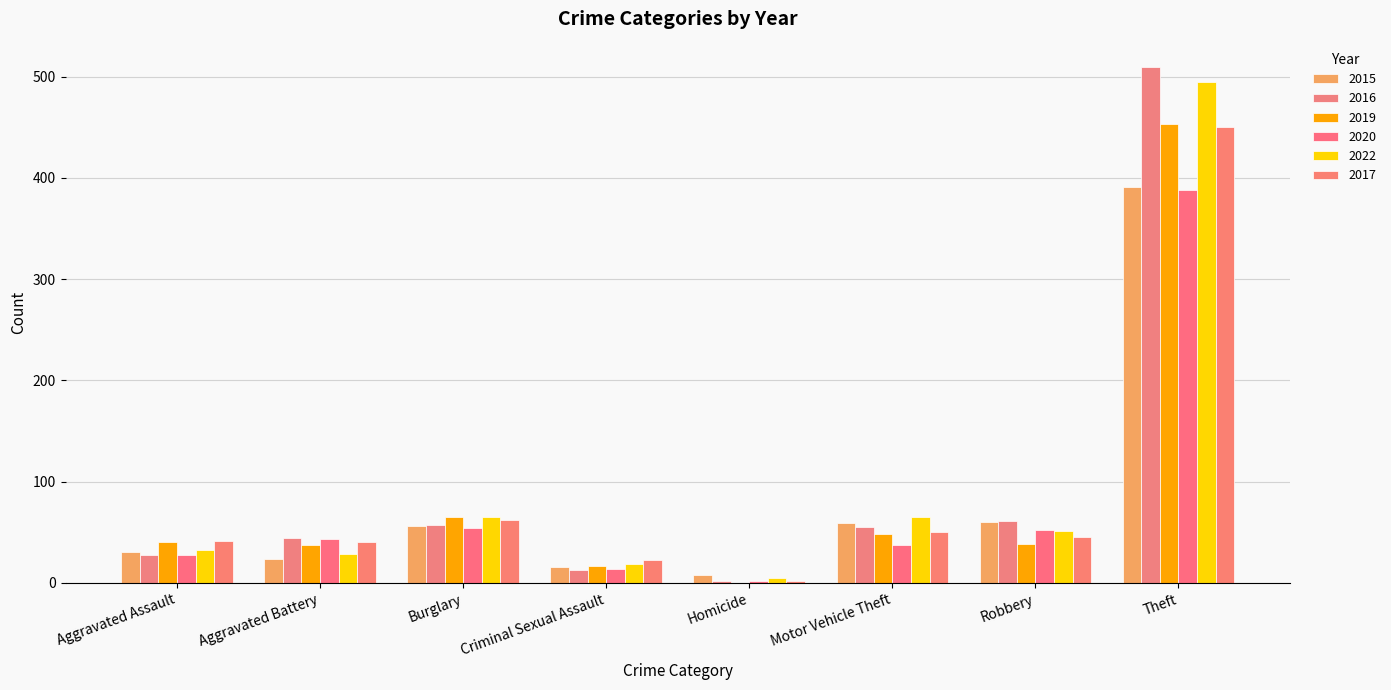

The value of 2019 at Aggravated Battery is 37. True or false?

True